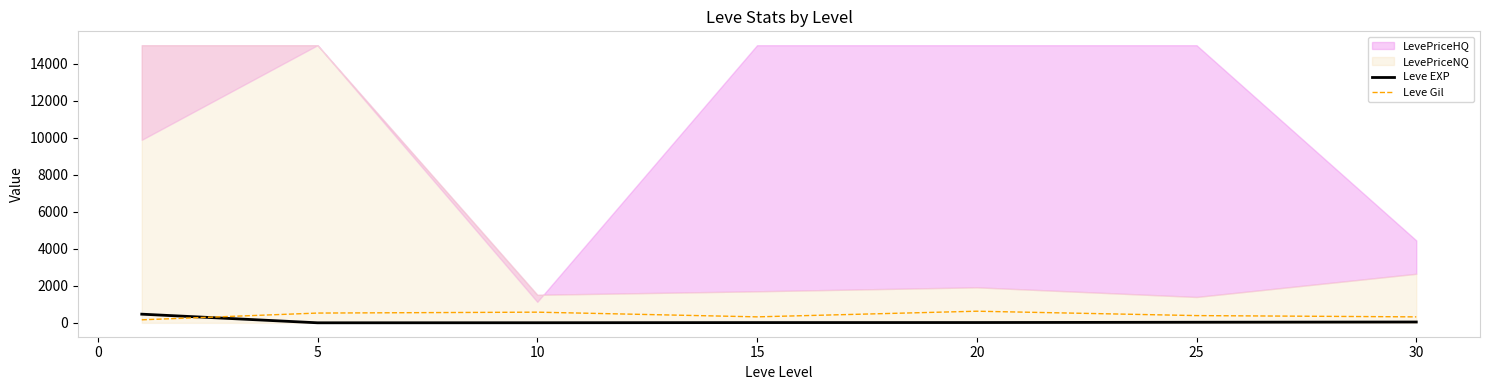

What is the maximum value for Leve Gil?

628.3